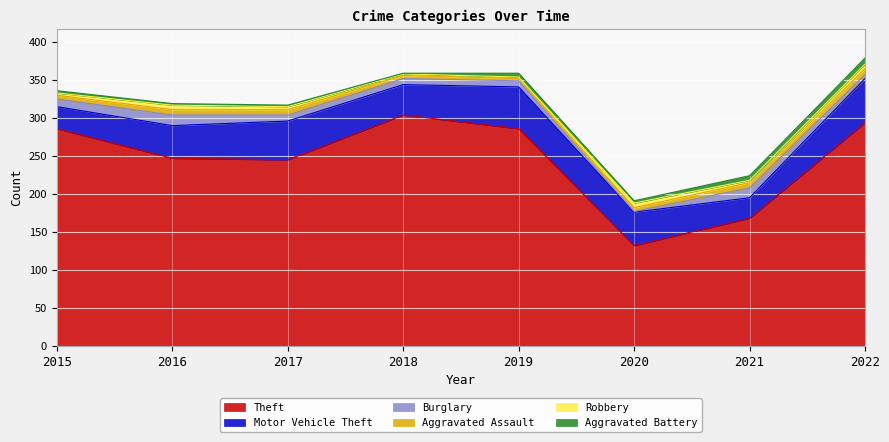

The value of Aggravated Battery at 2017 is 3. True or false?

False